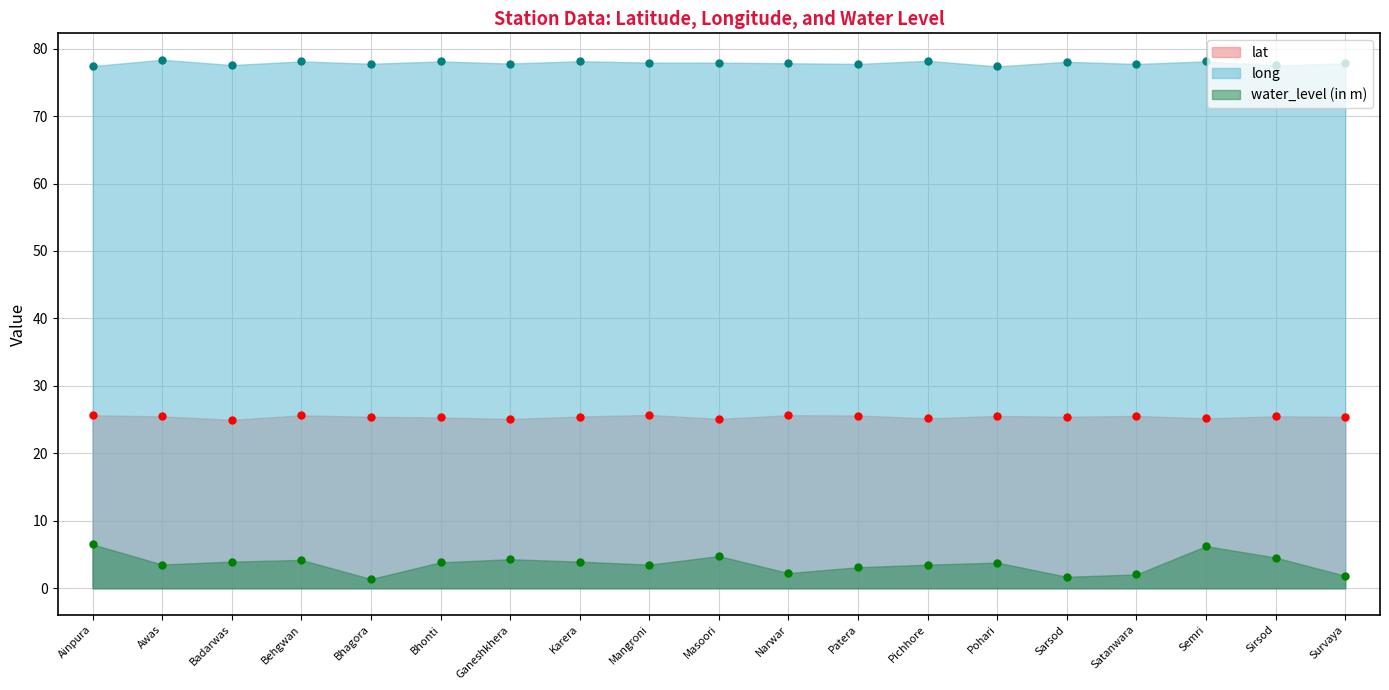

How many lines are shown in the chart?

3